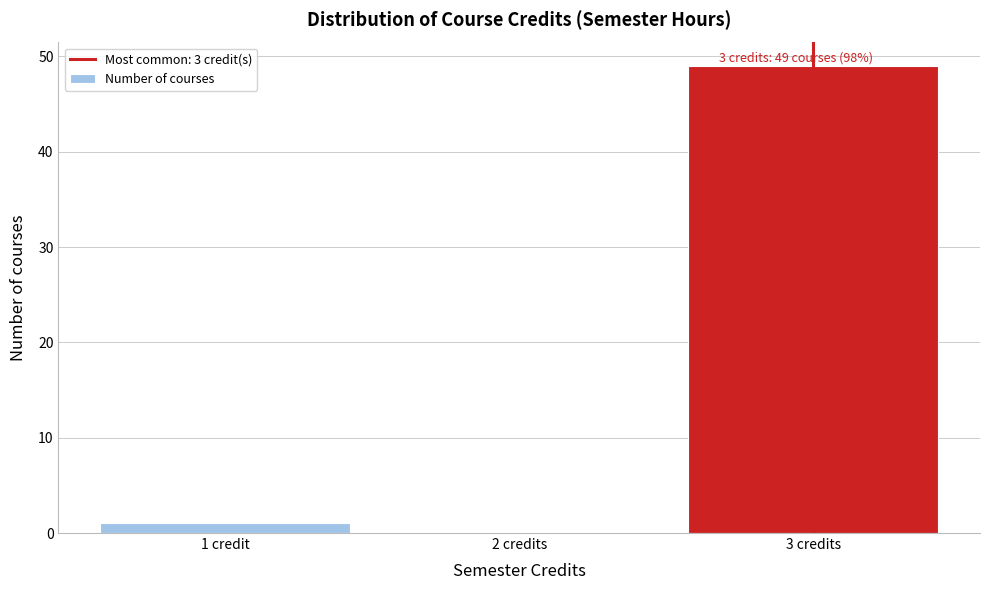

Reading left to right, list all the values displayed in this chart.

1 credit=1	2 credits=0	3 credits=49